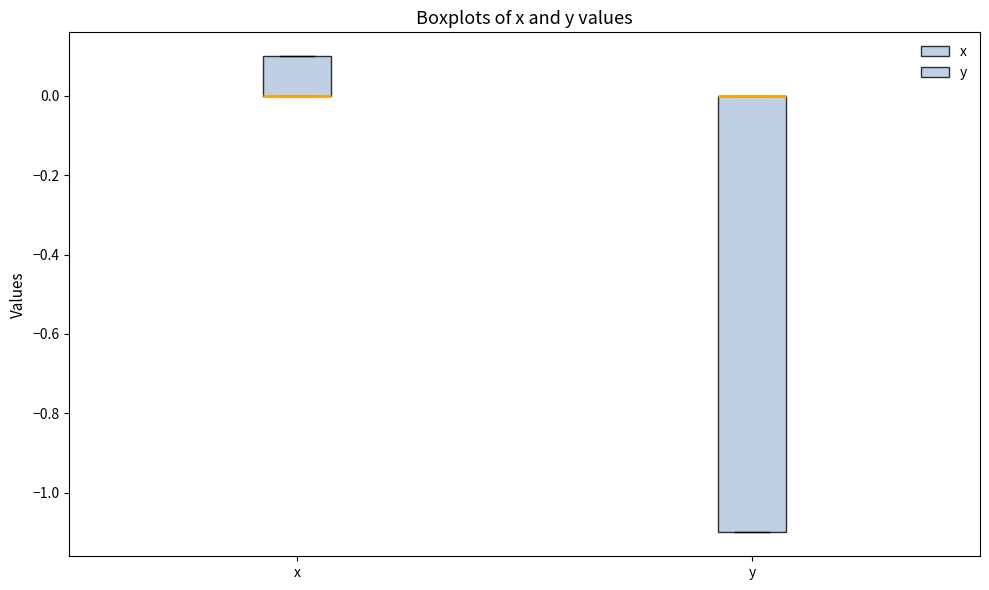

Reading left to right, read every box against the y-axis: the position of its median line, the range the box covers, and the ends of its whiskers. The values are not printed on the chart, so give them approximately, as read against the axis.

x: median 0.0 (drawn on the box's lower edge), box 0.0 to 0.1, whiskers 0.0 to 0.1
y: median 0.0 (drawn on the box's upper edge), box -1.1 to 0.0, whiskers -1.1 to 0.0